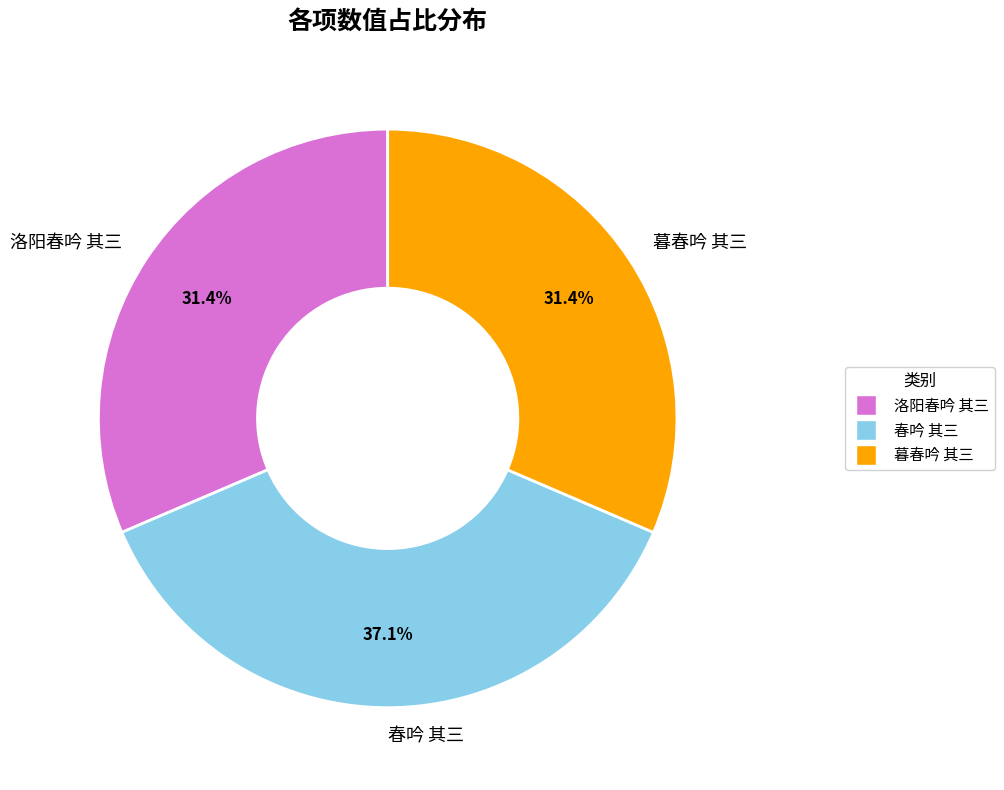

What is the ratio of the value at 春吟 其三 to the value at 暮春吟 其三?

1.2